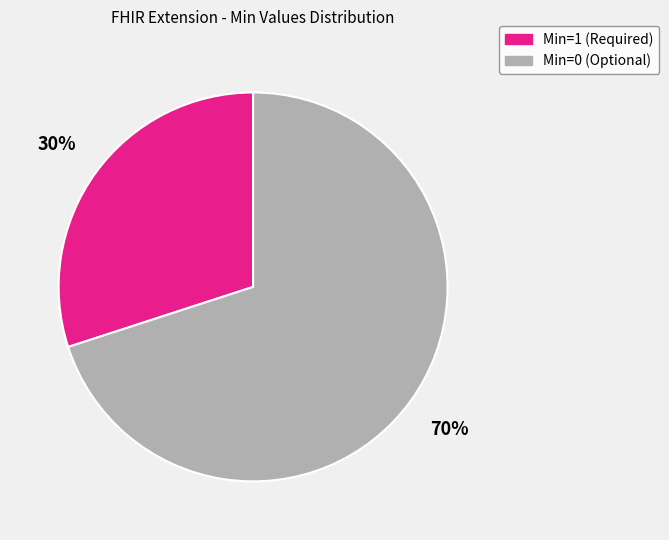

Is there a majority slice in this chart?

Yes